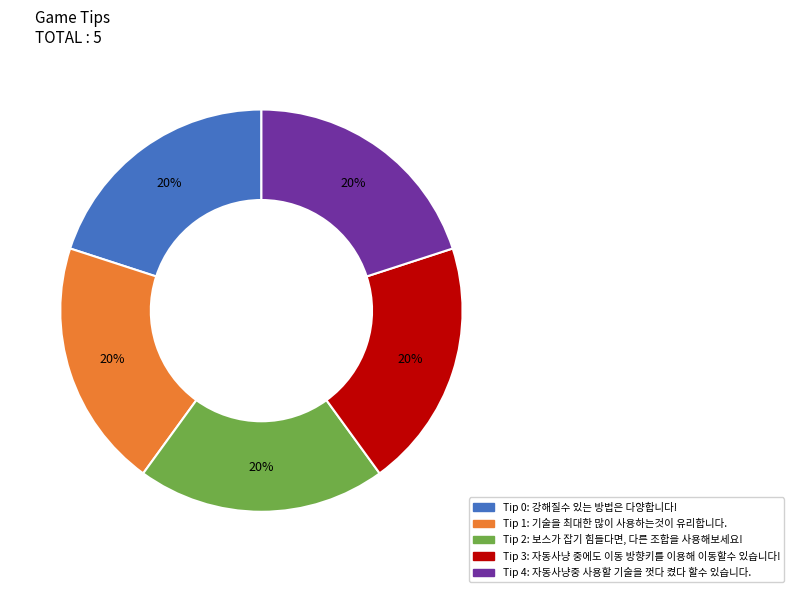

Does Tip 0: 강해질수 있는 방법은 다양합니다! represent more than half of the total?

No